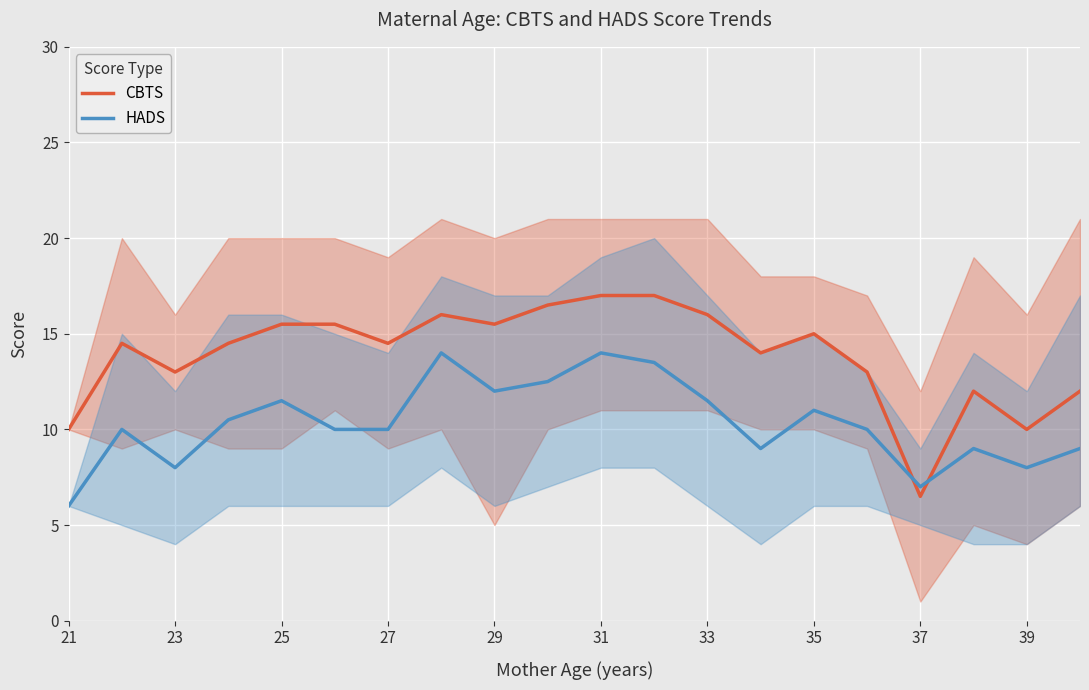

At which label does CBTS reach its minimum?

37